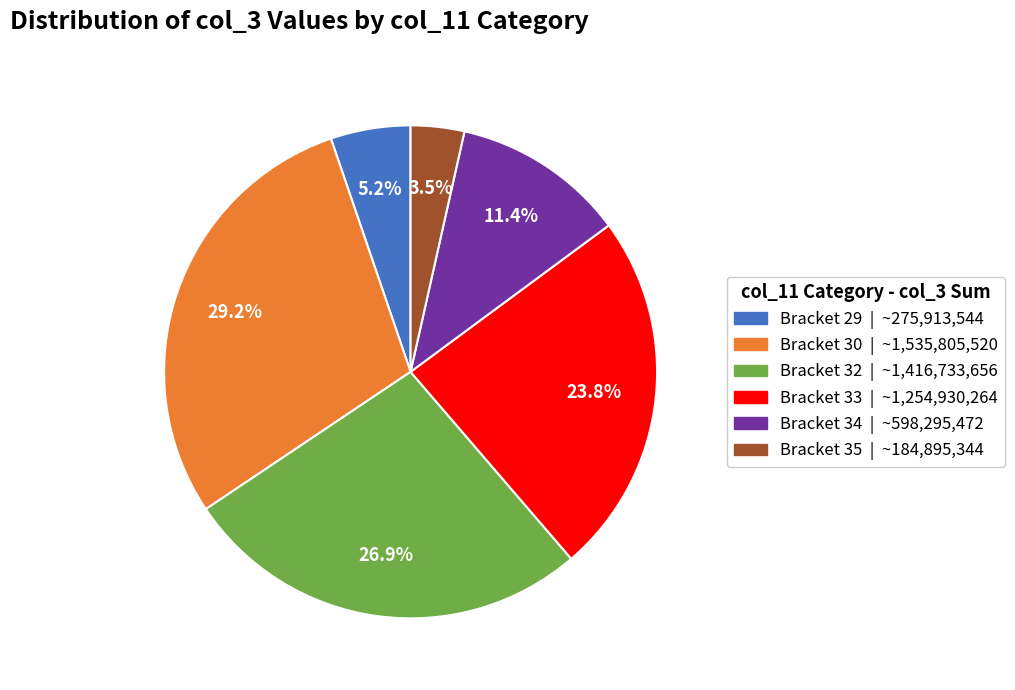

Is there any slice that represents more than half of the pie?

No